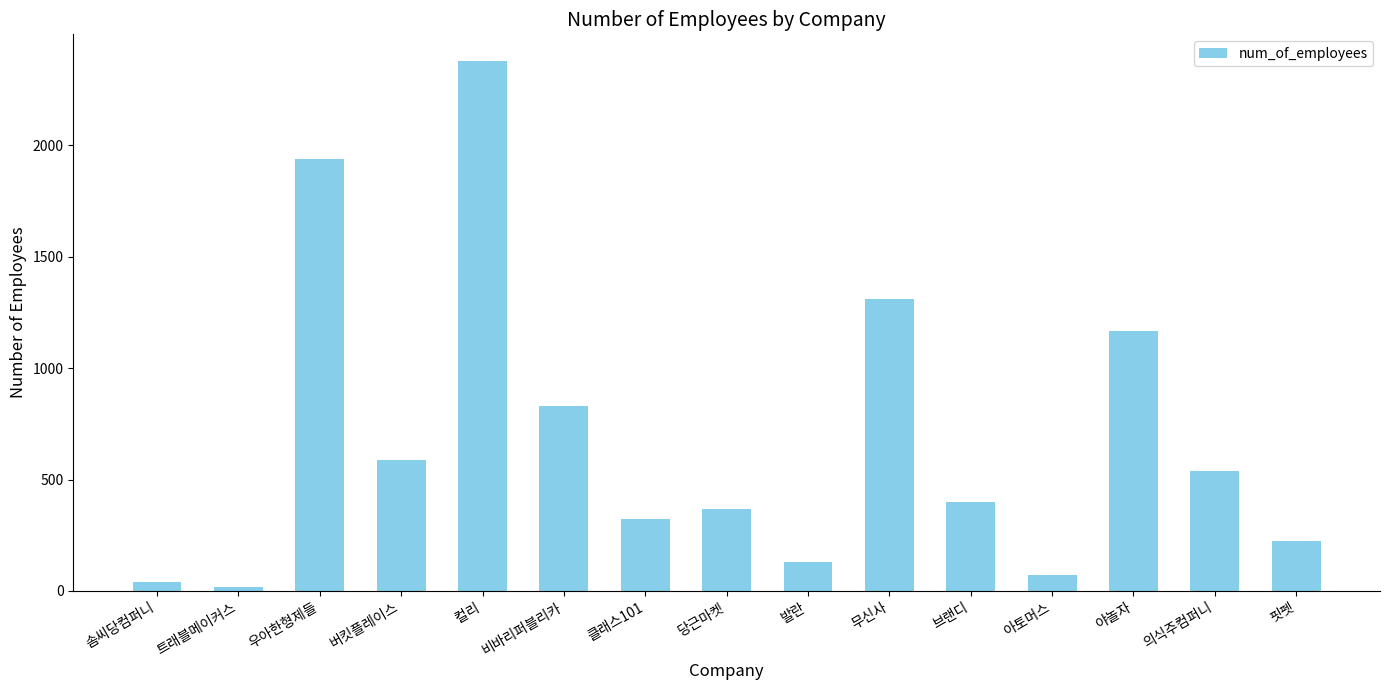

True or false: the data shows 811 at 의식주컴퍼니.

False